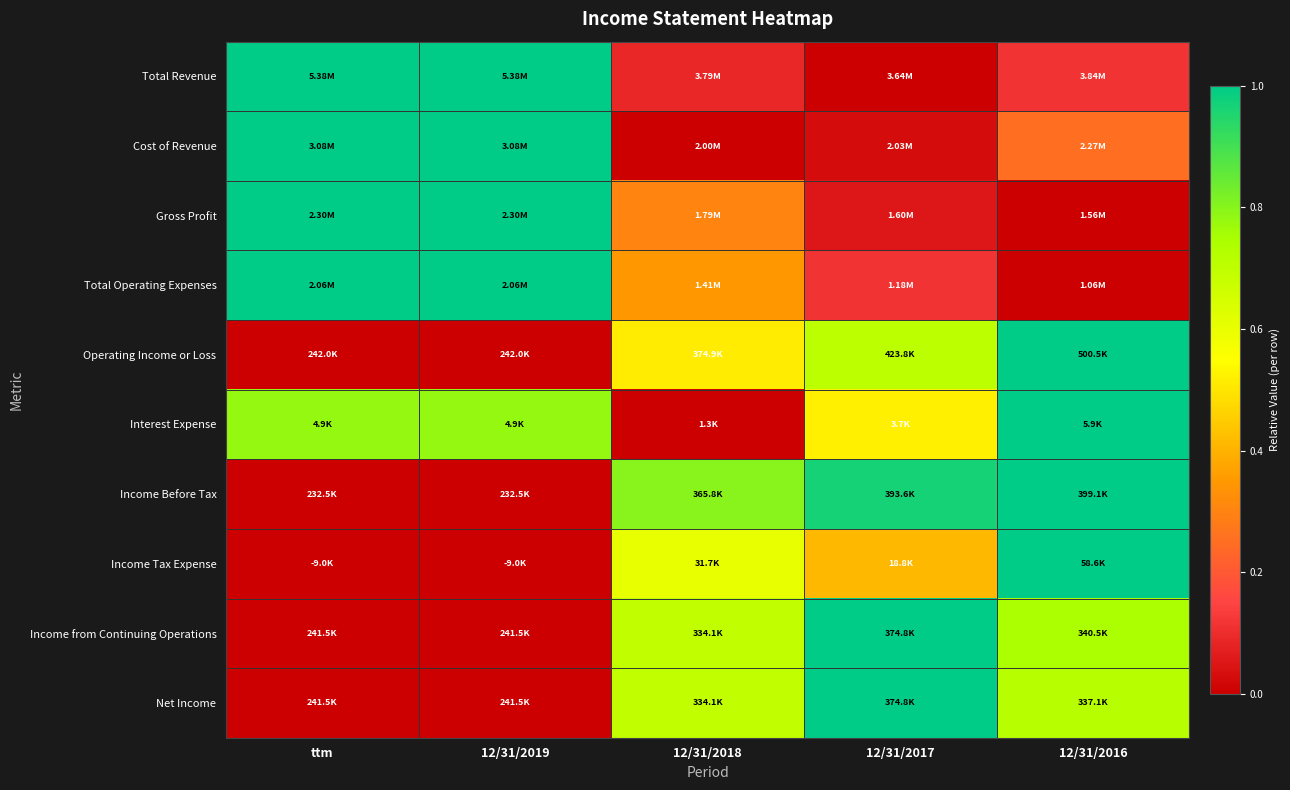

Between 12/31/2016 and 12/31/2017, which is larger?

12/31/2016